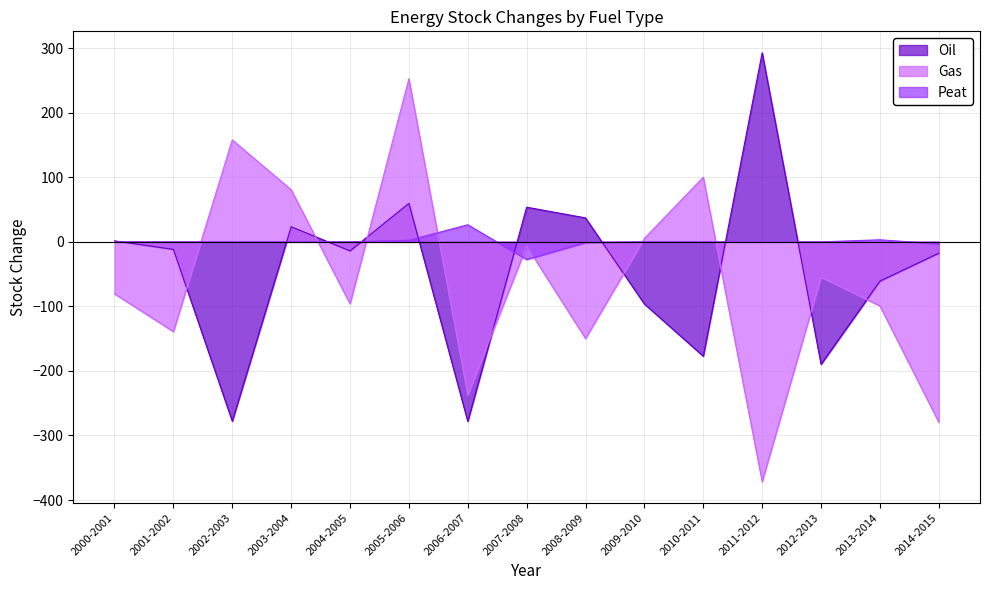

What is the difference between the maximum and minimum values in the Gas series?

624.0